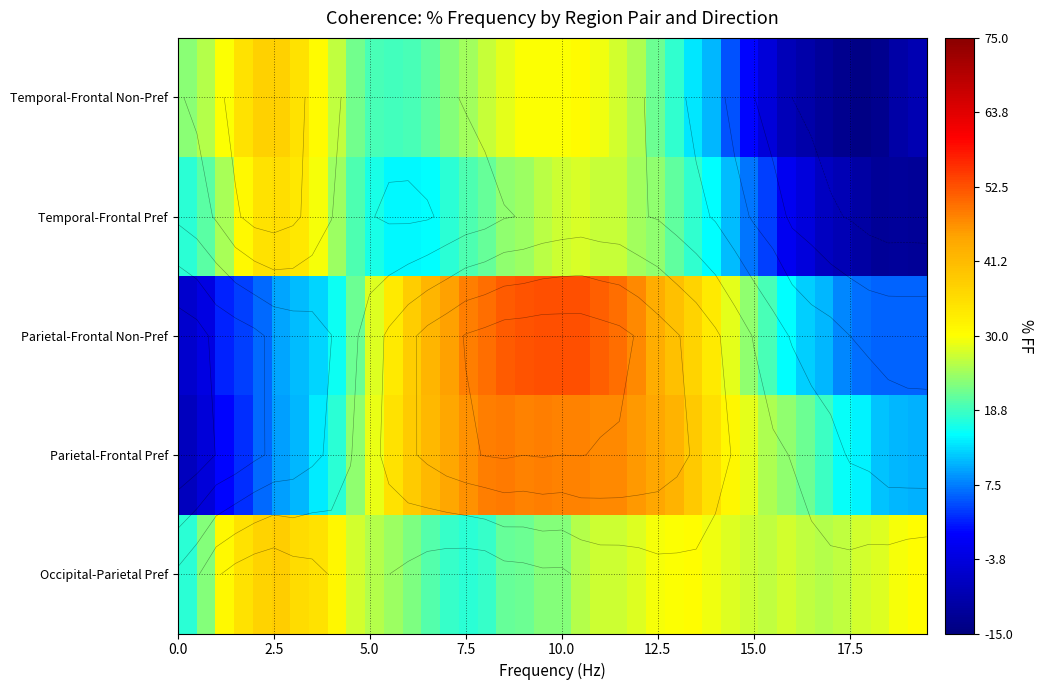

What is the average value of the Temporal-Frontal Non-Pref series?

16.5